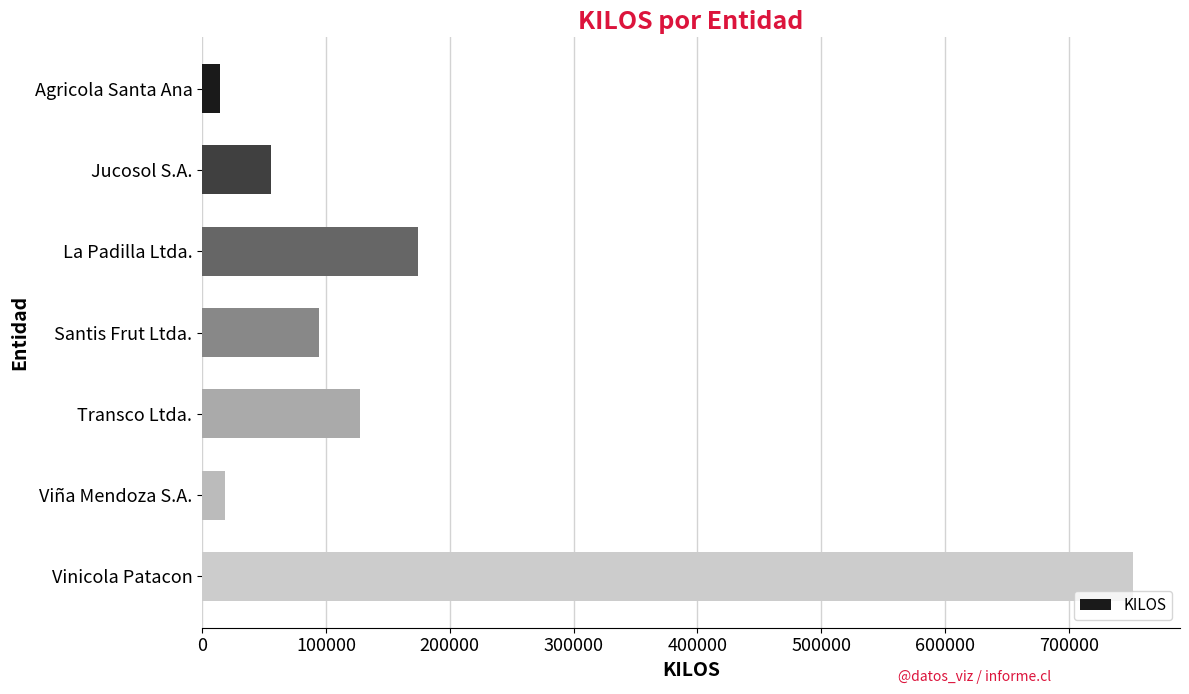

Reading bottom to top, list all the values displayed in this chart.

Vinicola Patacon=752070	Viña Mendoza S.A.=18675	Transco Ltda.=127260	Santis Frut Ltda.=94090	La Padilla Ltda.=174640	Jucosol S.A.=55525	Agricola Santa Ana=14720